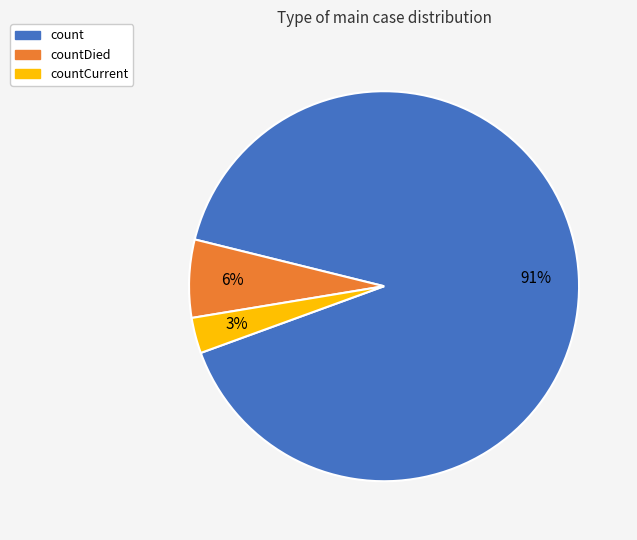

Do countDied and count together represent more than half of the pie?

Yes